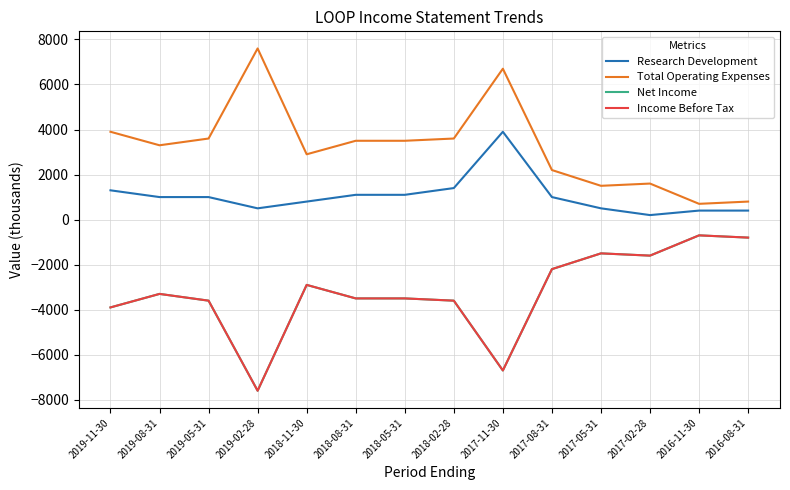

Reading left to right, what are all the values shown in this chart?

Research Development: 1300	1000	1000	500	800	1100	1100	1400	3900	1000	500	200	400	400
Total Operating Expenses: 3900	3300	3600	7600	2900	3500	3500	3600	6700	2200	1500	1600	700	800
Net Income: -3900	-3300	-3600	-7600	-2900	-3500	-3500	-3600	-6700	-2200	-1500	-1600	-700	-800
Income Before Tax: -3900	-3300	-3600	-7600	-2900	-3500	-3500	-3600	-6700	-2200	-1500	-1600	-700	-800